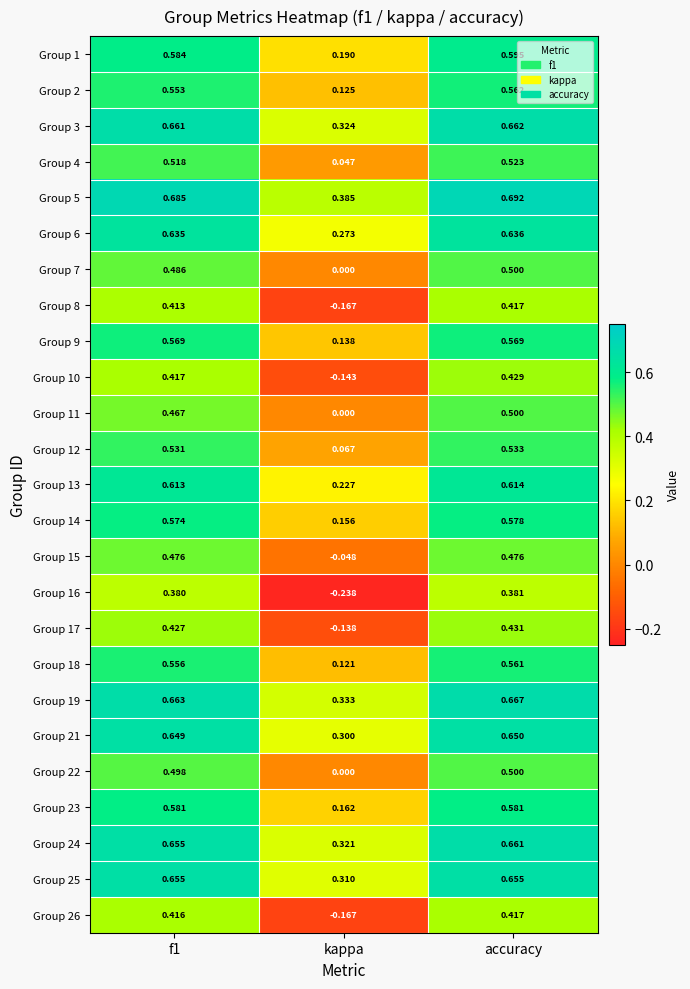

Which series has the widest spread of values?

Group 16